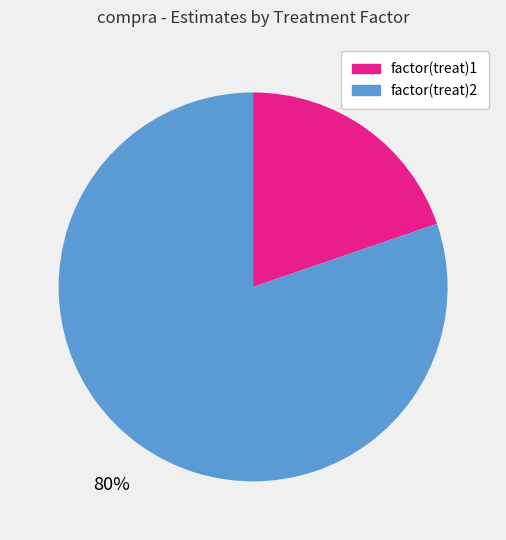

To the nearest percent, what is the combined percentage of factor(treat)1 and factor(treat)2?

100%